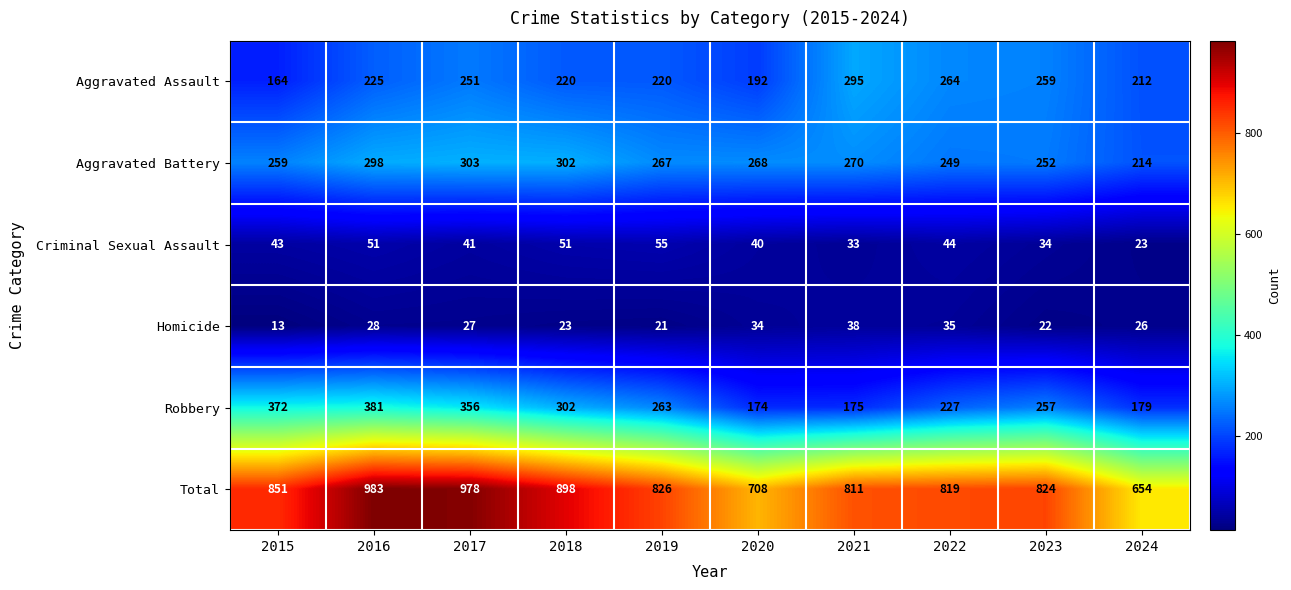

Where does the Robbery series first go above 263?

2015